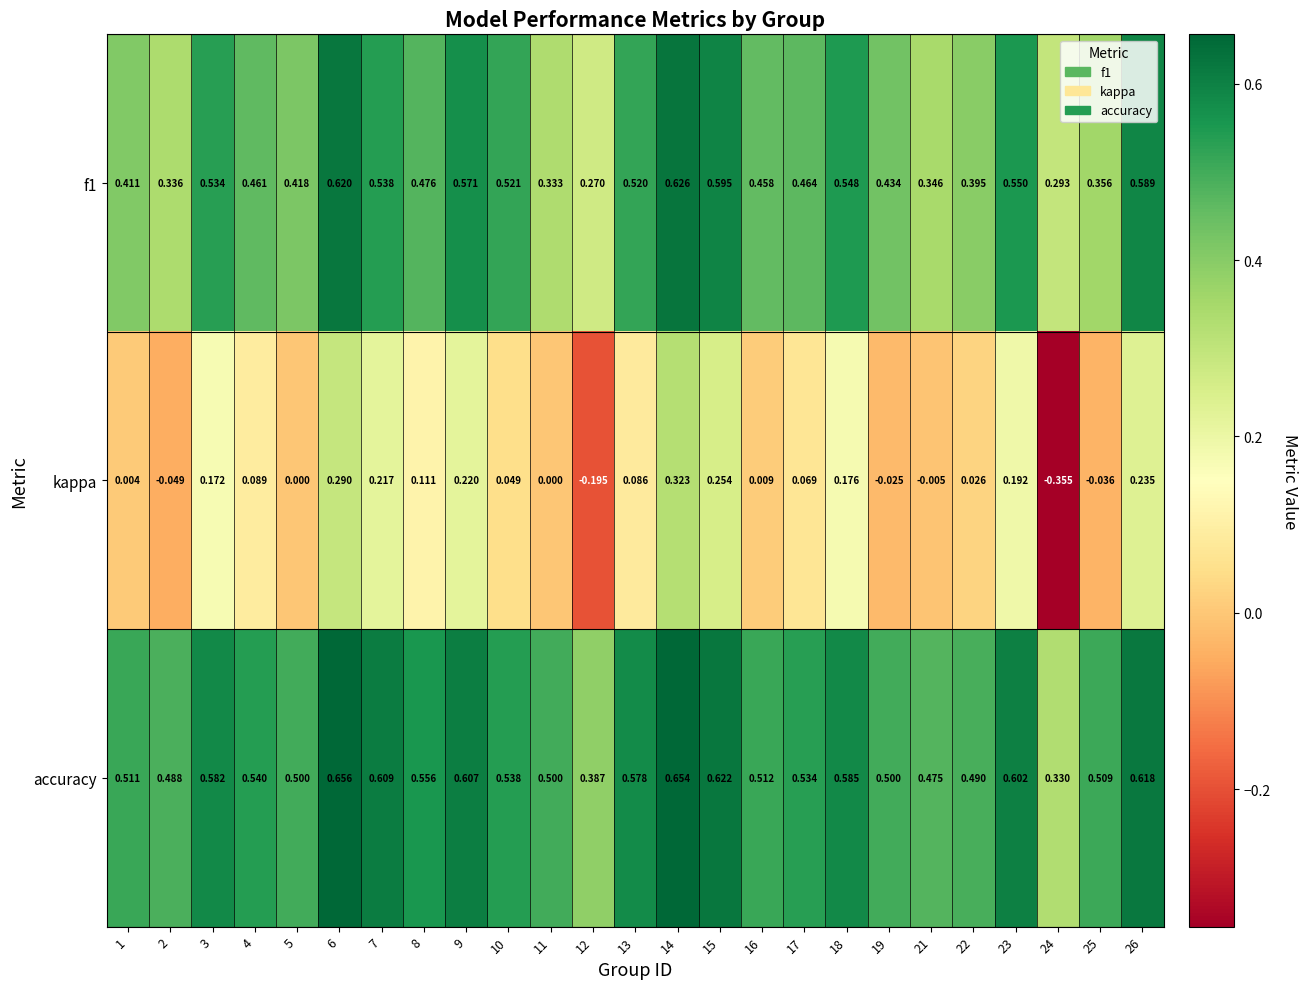

Which series has the widest spread of values?

kappa